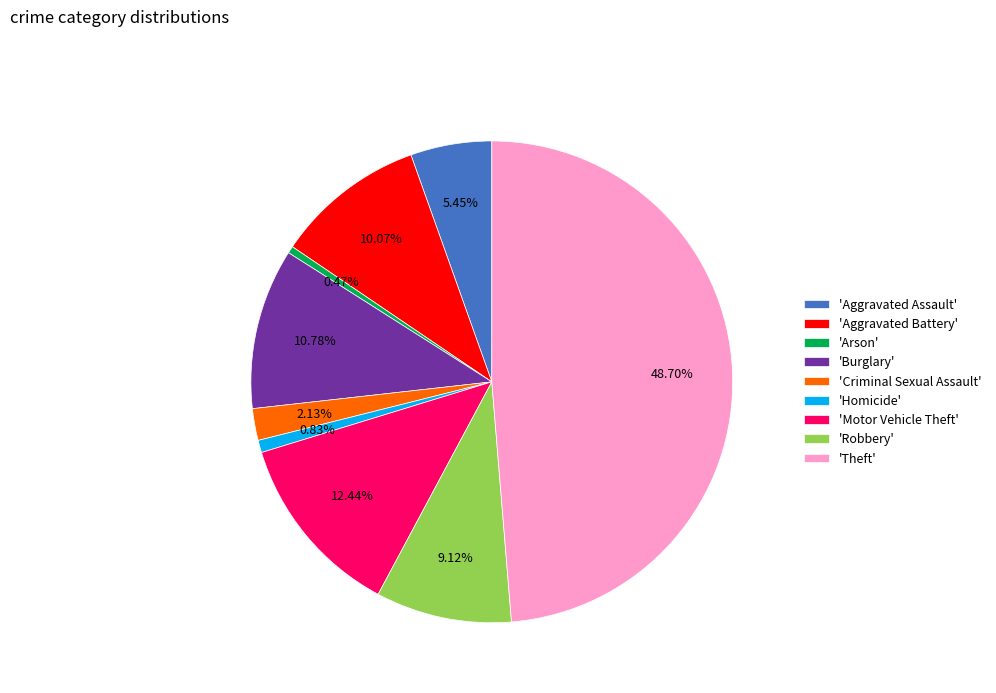

Is the sum of 'Burglary' and 'Criminal Sexual Assault' greater than half?

No